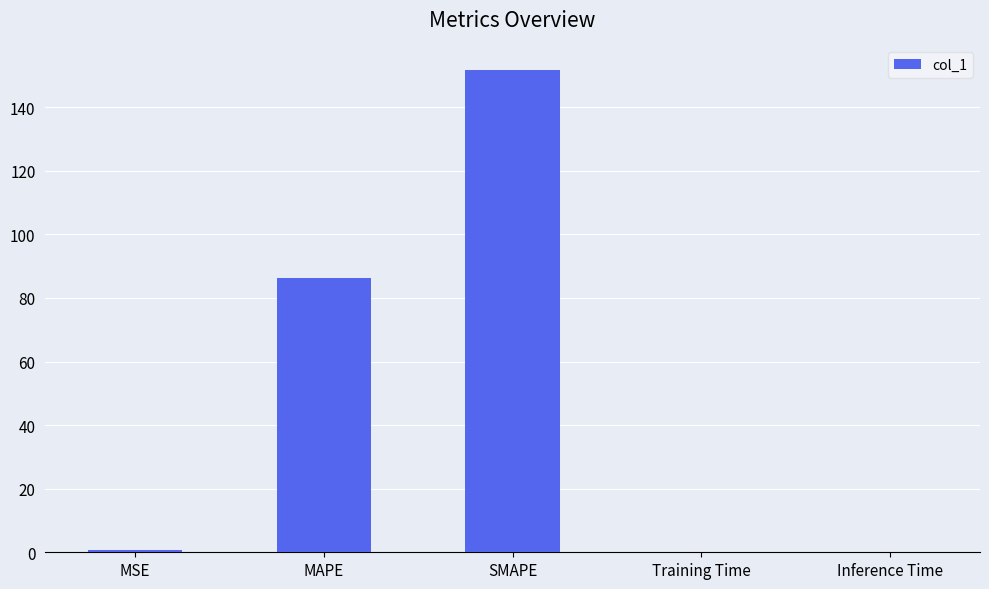

What is the sum of all values?

238.8